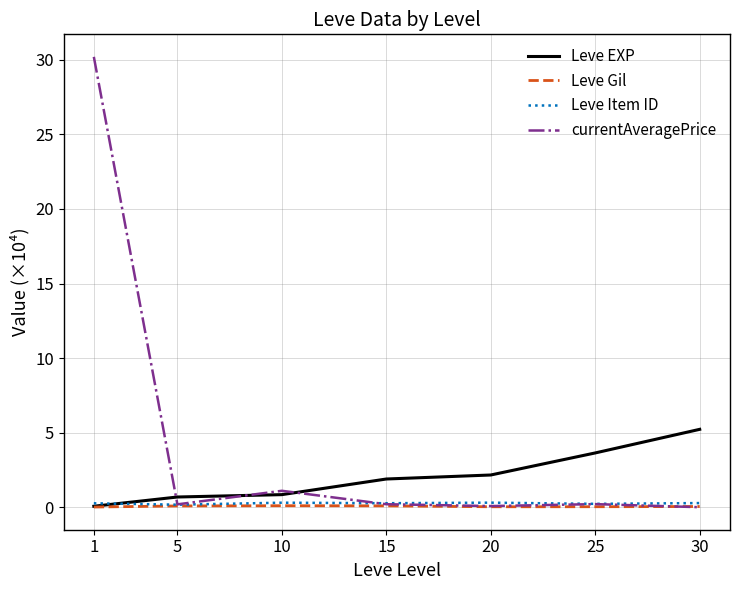

What is the sum of the Leve Item ID values at 10 and 30?

0.6